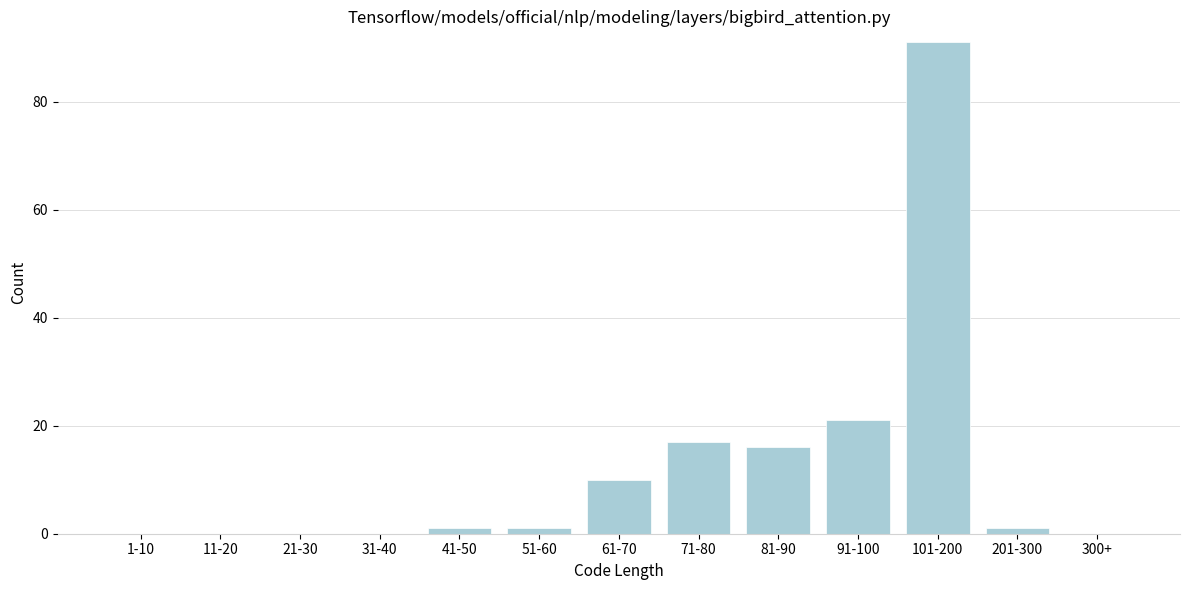

Reading left to right, what are all the values shown in this chart?

1-10=0	11-20=0	21-30=0	31-40=0	41-50=1	51-60=1	61-70=10	71-80=17	81-90=16	91-100=21	101-200=91	201-300=1	300+=0